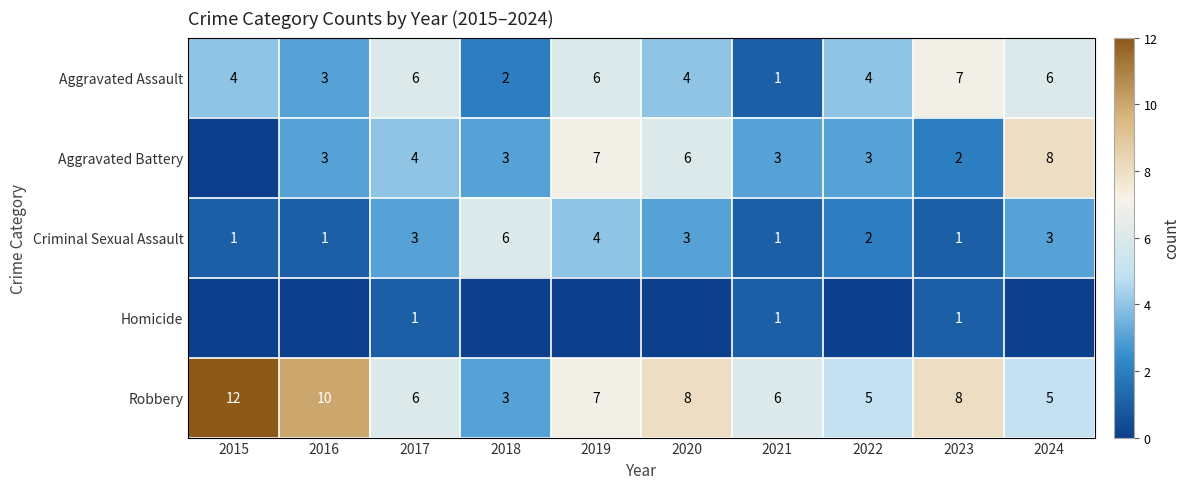

Which category has the highest value in the Aggravated Battery series?

2024